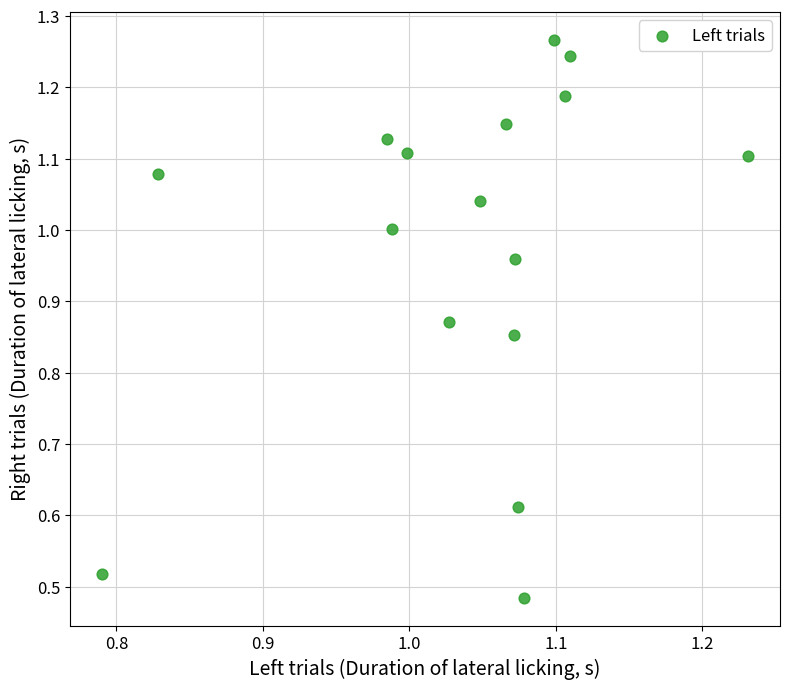

What is the range of X values (max minus min)?

0.4